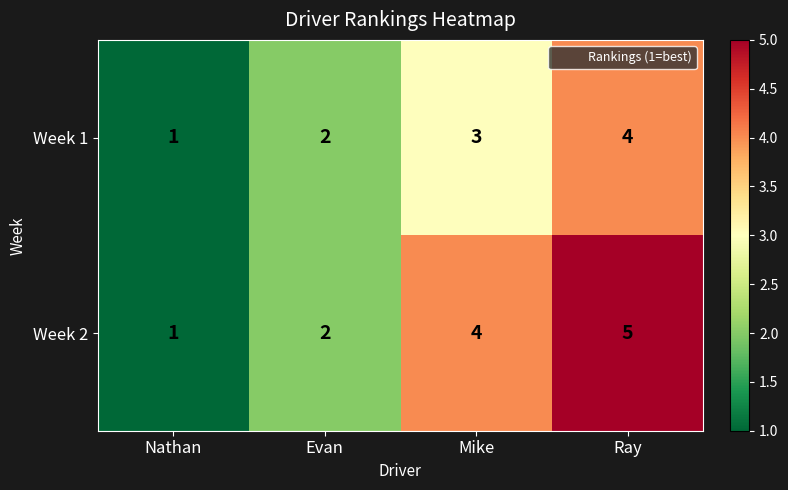

Which series has the largest range (max minus min)?

Week 2